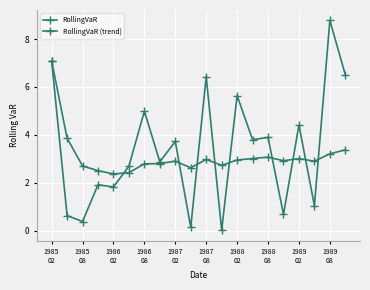

Which series ends up on top after the final intersection of RollingVaR and RollingVaR (trend)?

RollingVaR